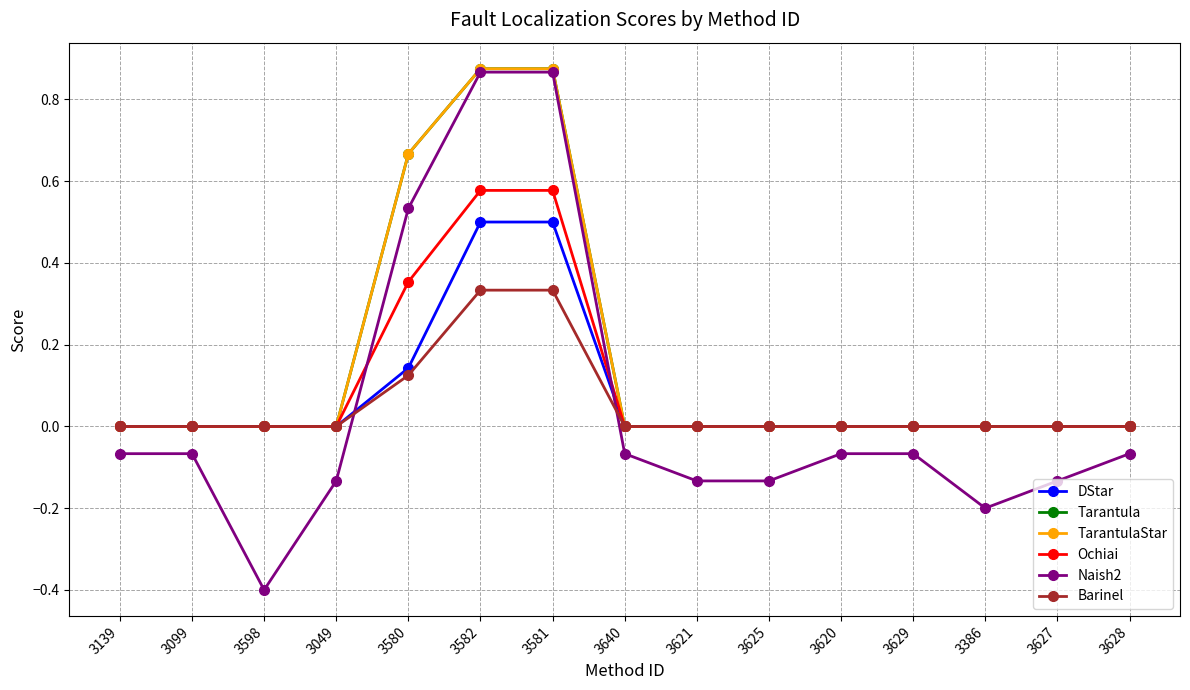

Is it true that Barinel equals 0.0 at 3049?

True